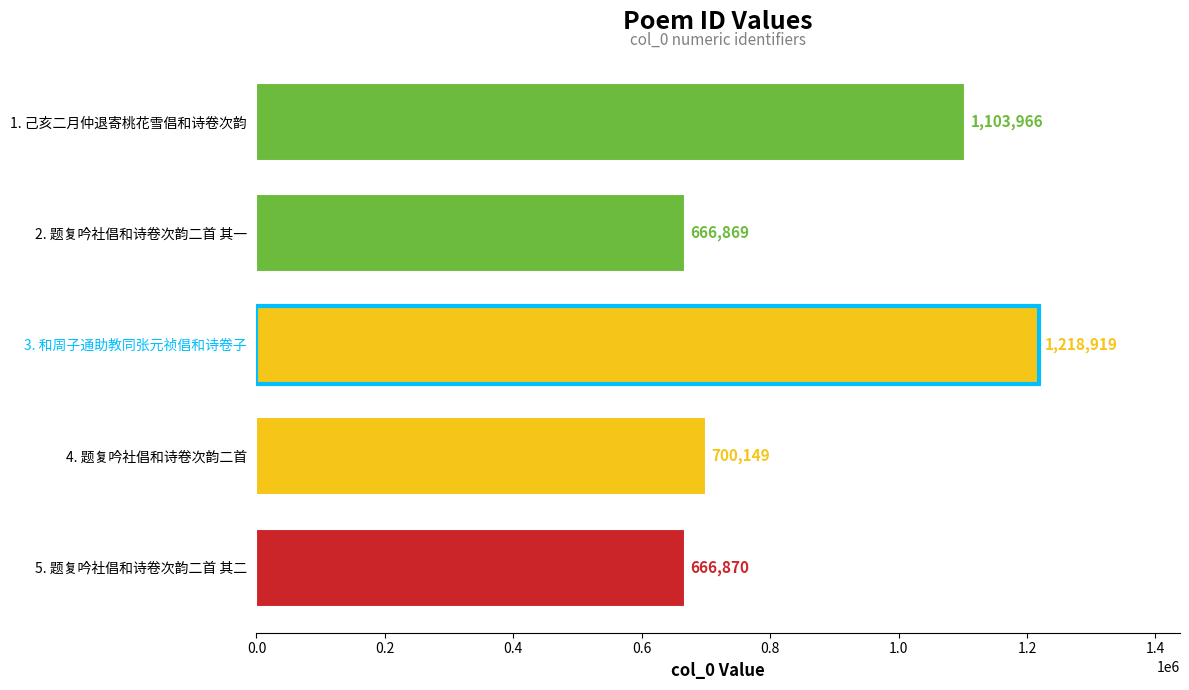

What is the change in value from 3. 和周子通助教同张元祯倡和诗卷子 to 5. 题复吟社倡和诗卷次韵二首 其二?

-552049